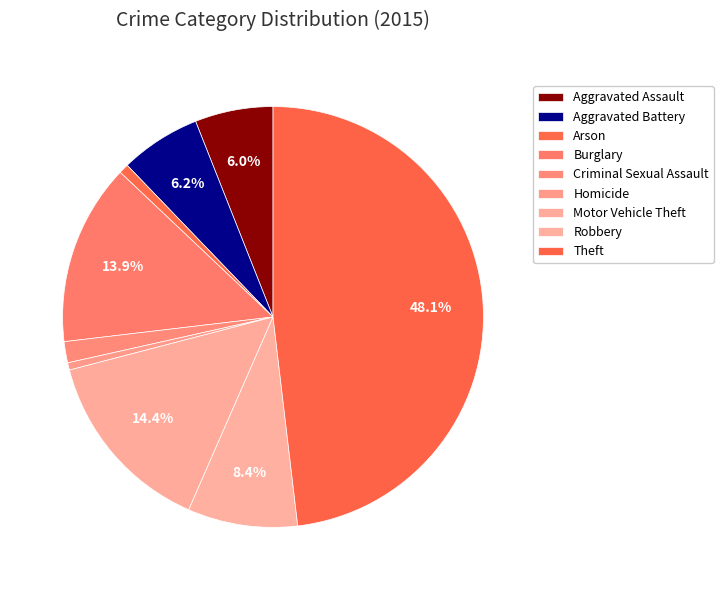

Count the number of slices in the pie.

9